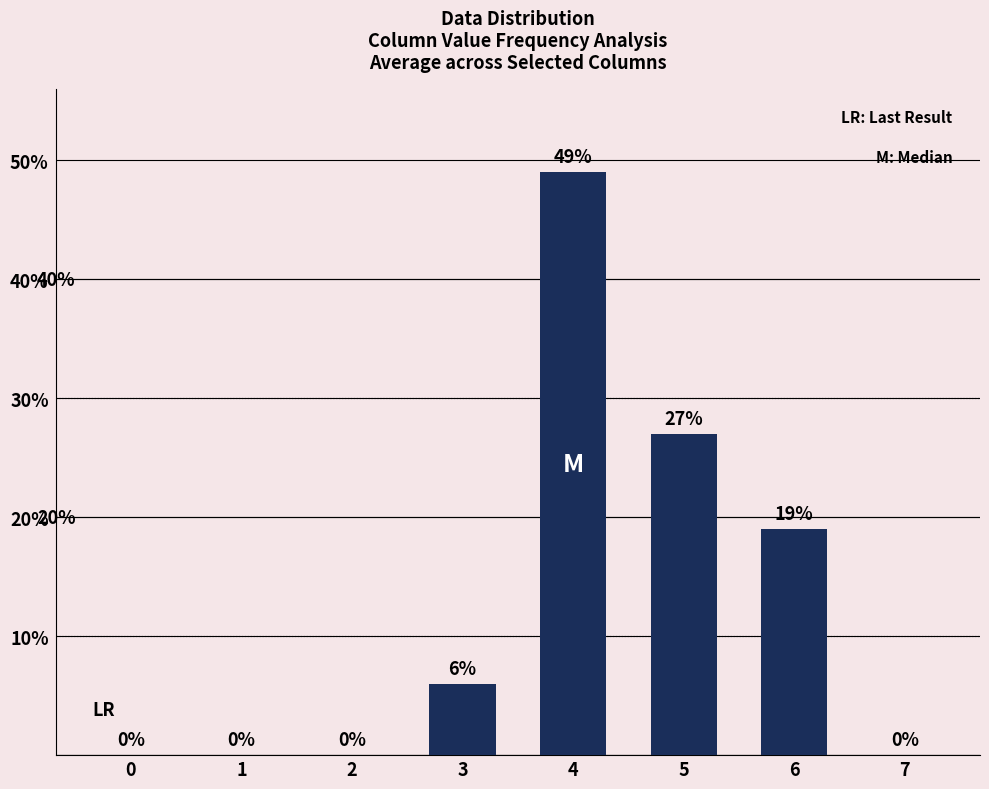

How many values are between 0 and 27?

7